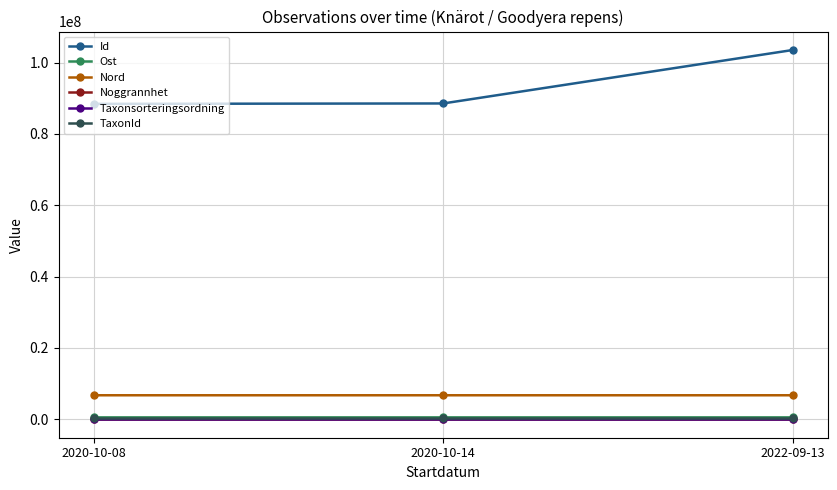

The value of Id at 2020-10-08 is 118188385.8. True or false?

False